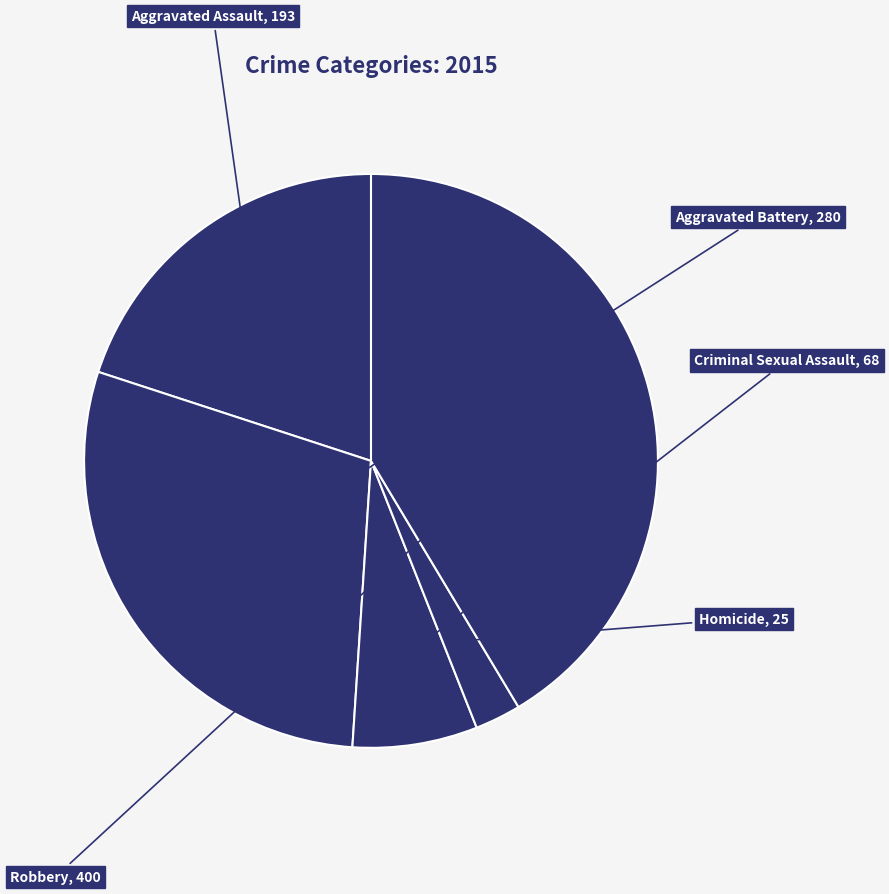

Which slice is the largest?

Robbery